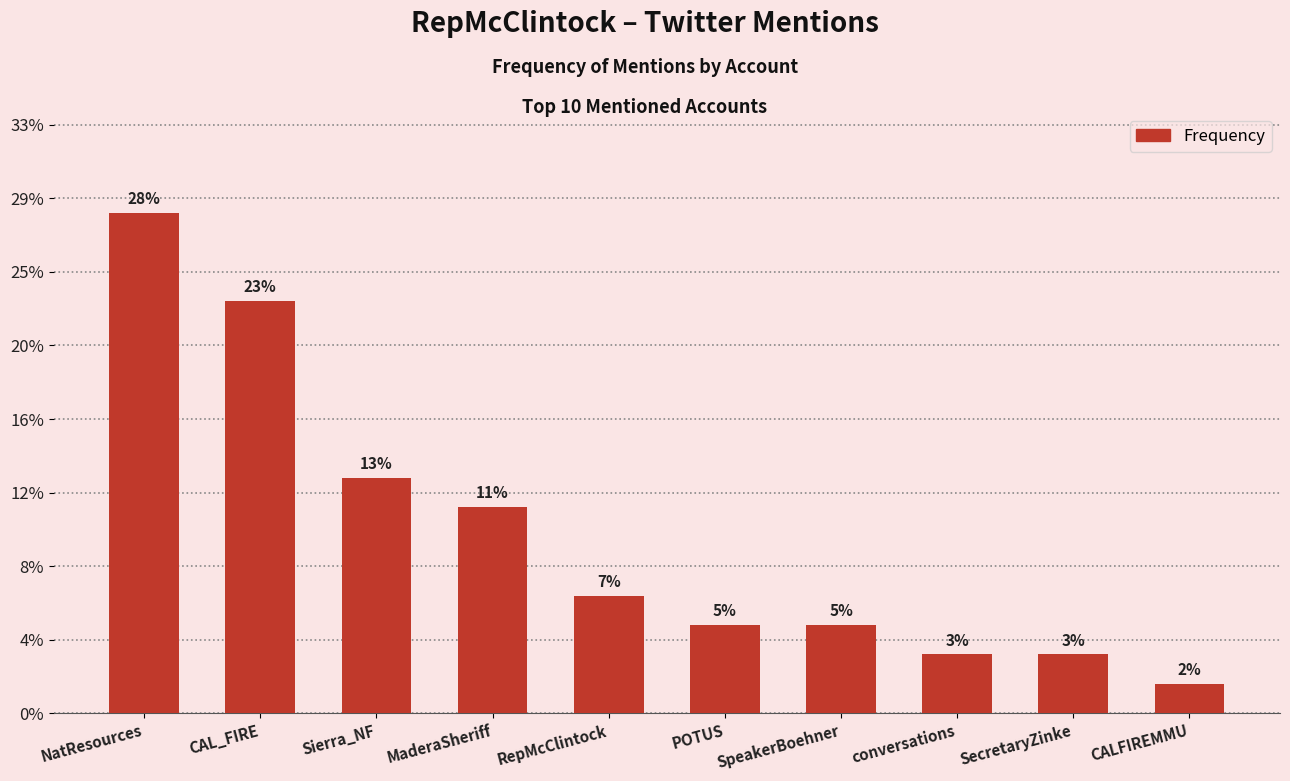

Between SpeakerBoehner and RepMcClintock, which is larger?

RepMcClintock